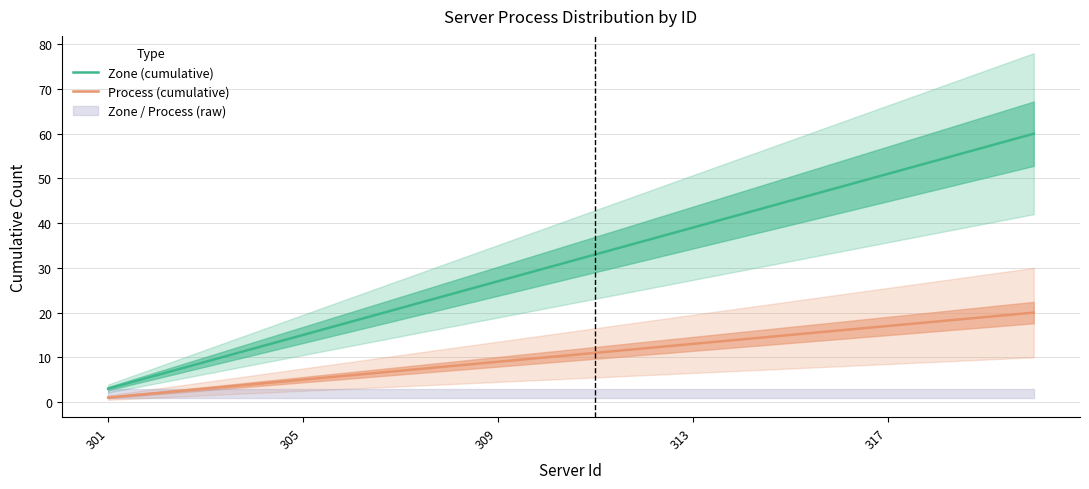

True or false: Zone (cumulative) and Process (cumulative) intersect in this chart.

False